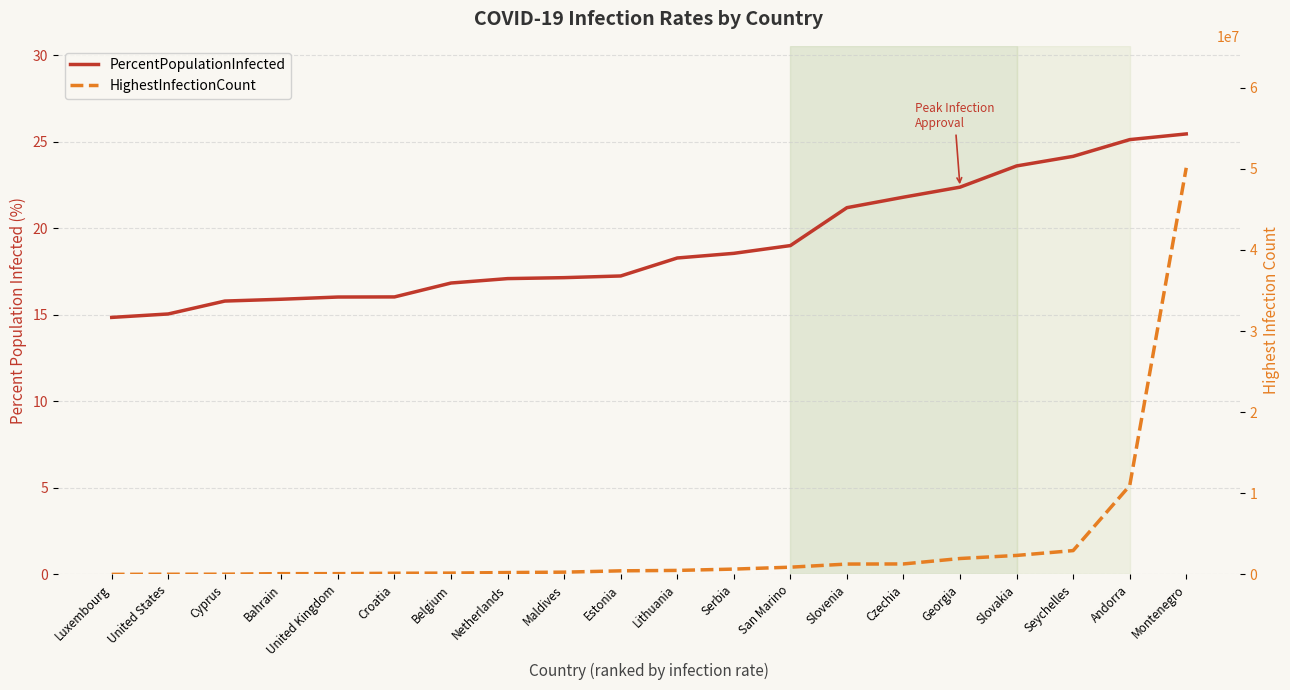

List the series in order of their peak value, highest first.

HighestInfectionCount, PercentPopulationInfected